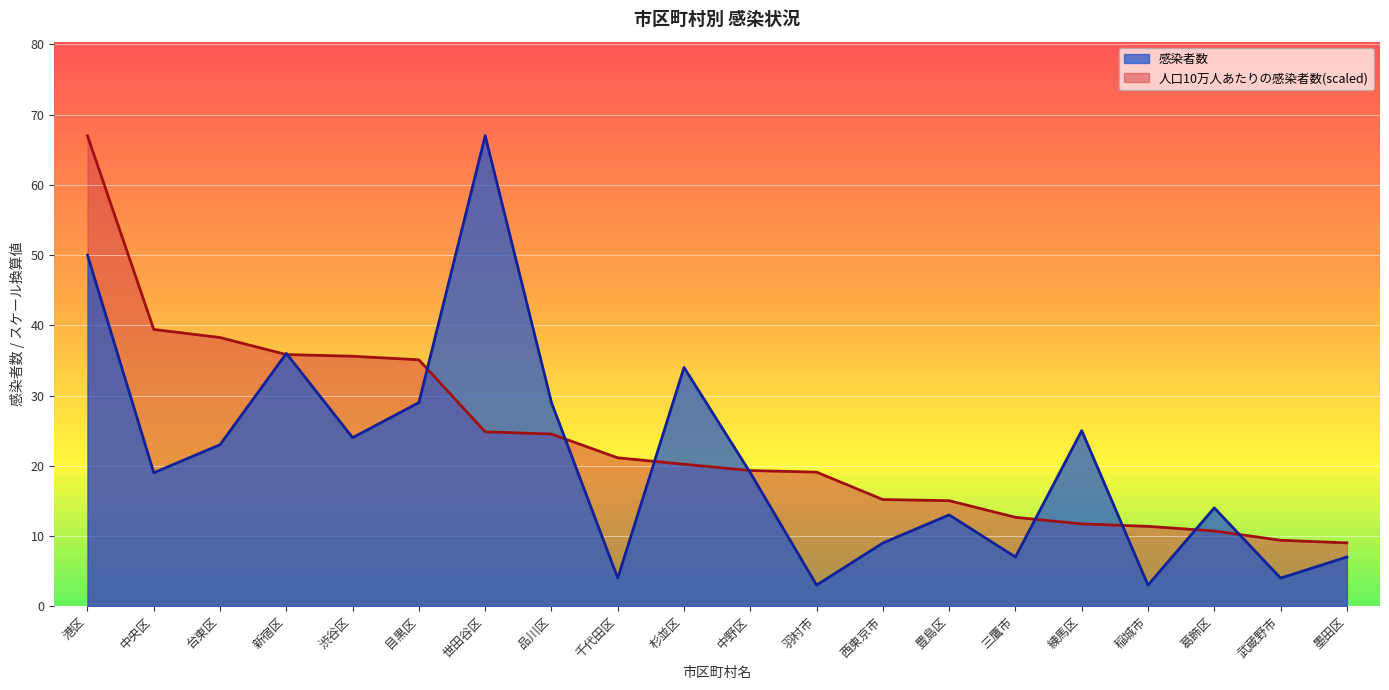

Where is the first local maximum for 感染者数?

新宿区